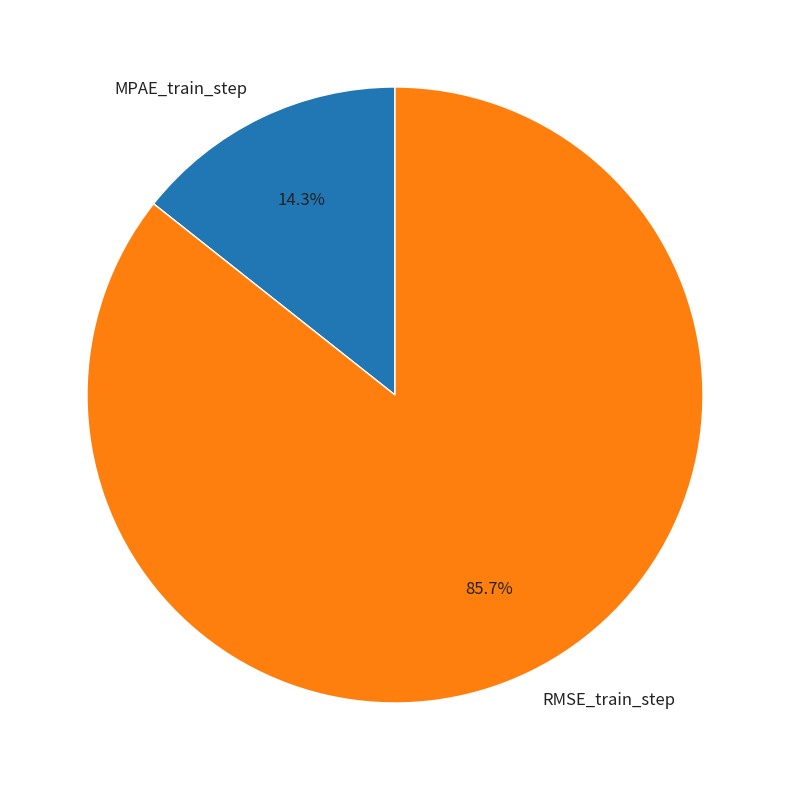

To the nearest percent, what is the difference between the largest and smallest slice percentages?

71%